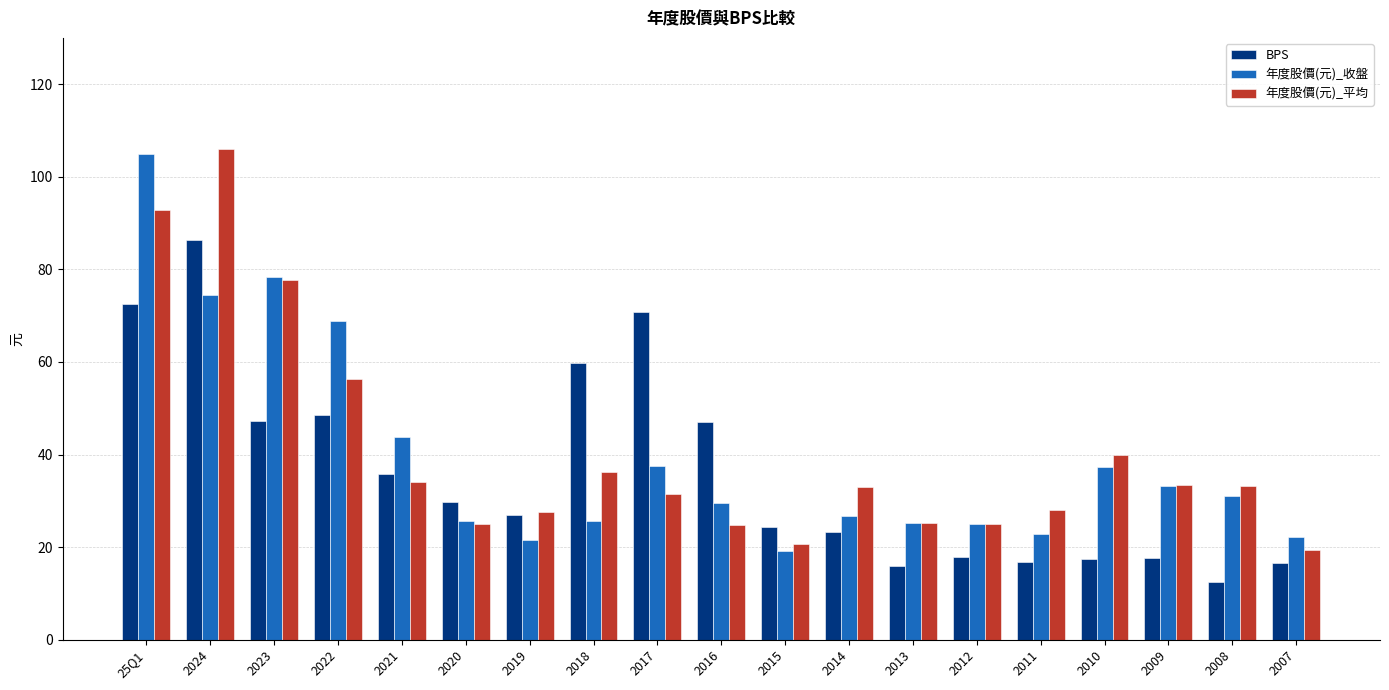

At which label is 年度股價(元)_收盤 closest to 62?

2022